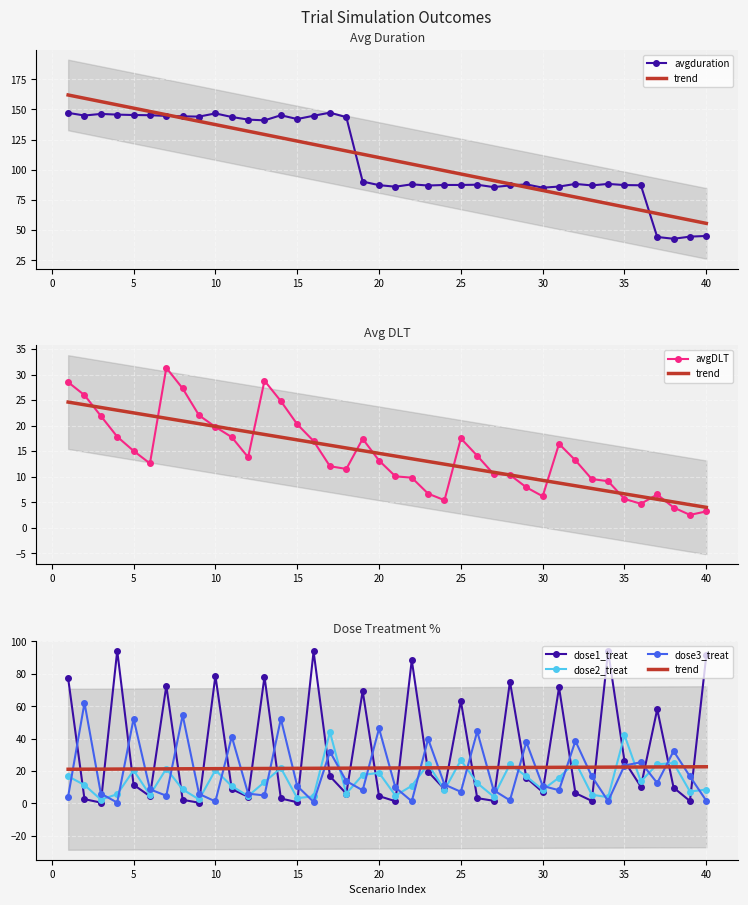

True or false: dose2_treat has a value of 26.7 at 25.

True